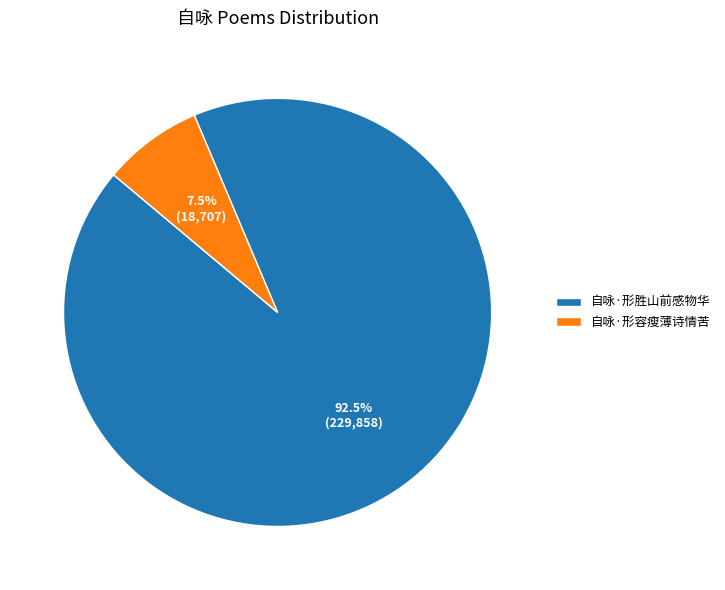

How many slices are in this pie chart?

2